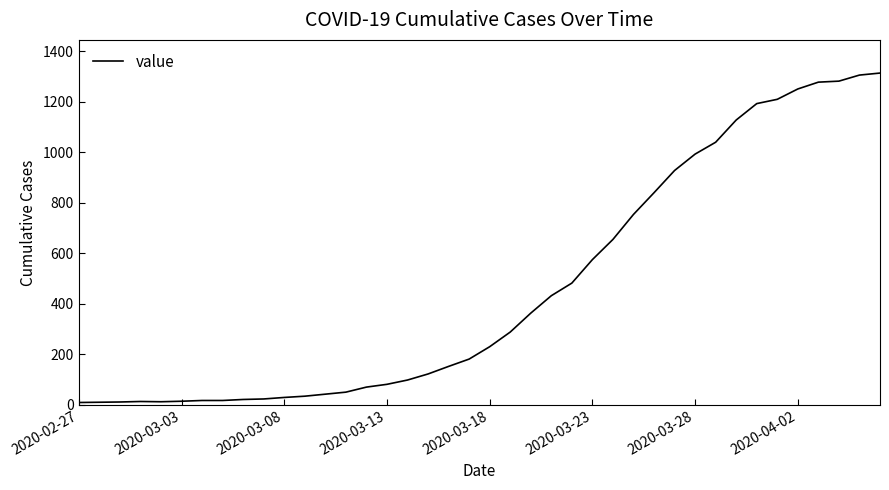

Is this an area chart (filled region under the line)?

No